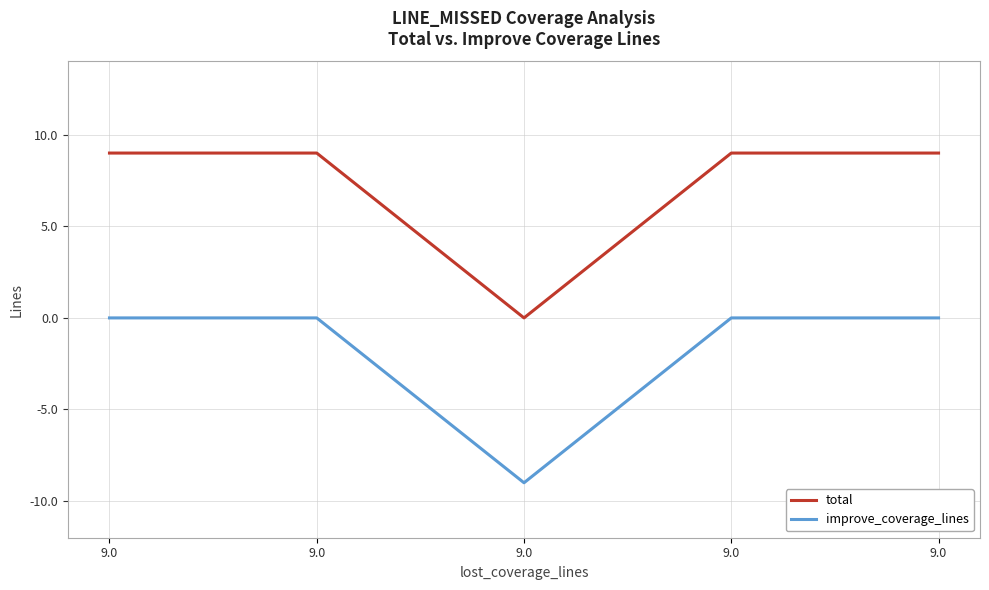

Reading right to left, transcribe all the data shown in this chart.

total: 9.0=9	9.0=9	9.0=0	9.0=9	9.0=9
improve_coverage_lines: 9.0=0	9.0=0	9.0=-9	9.0=0	9.0=0